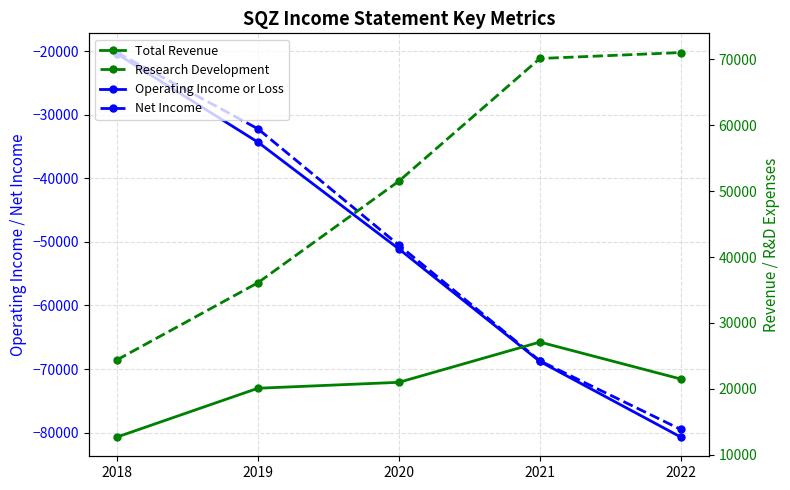

Reading right to left, transcribe all the data shown in this chart.

Operating Income or Loss: -80700	-68800	-51100	-34300	-20400
Net Income: -79500	-68700	-50500	-32200	-20200
Total Revenue: 21500	27100	21000	20100	12700
Research Development: 71000	70100	51500	36100	24400